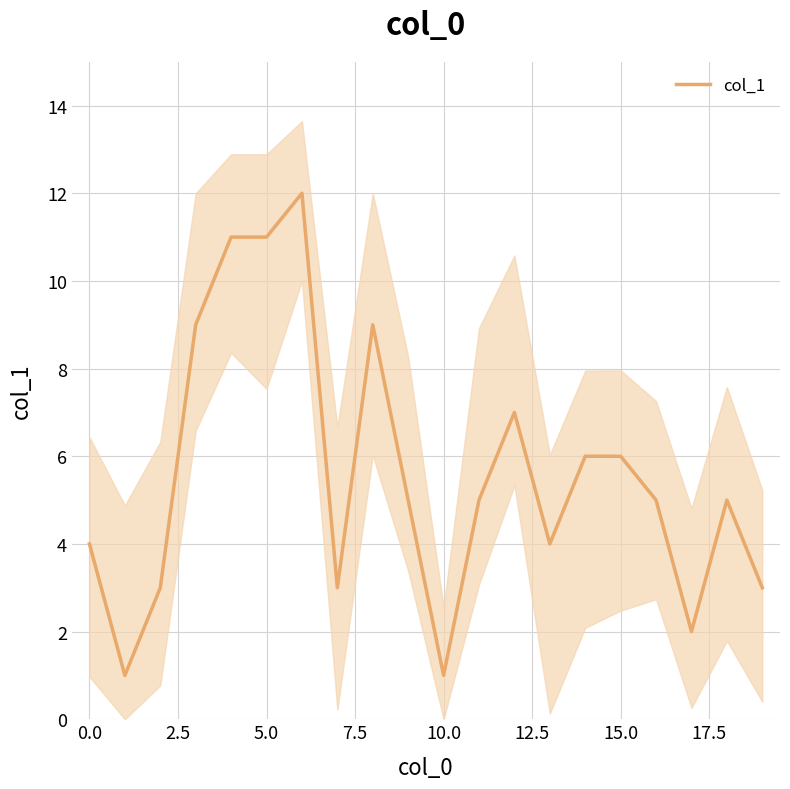

How many categories are shown in the chart?

20